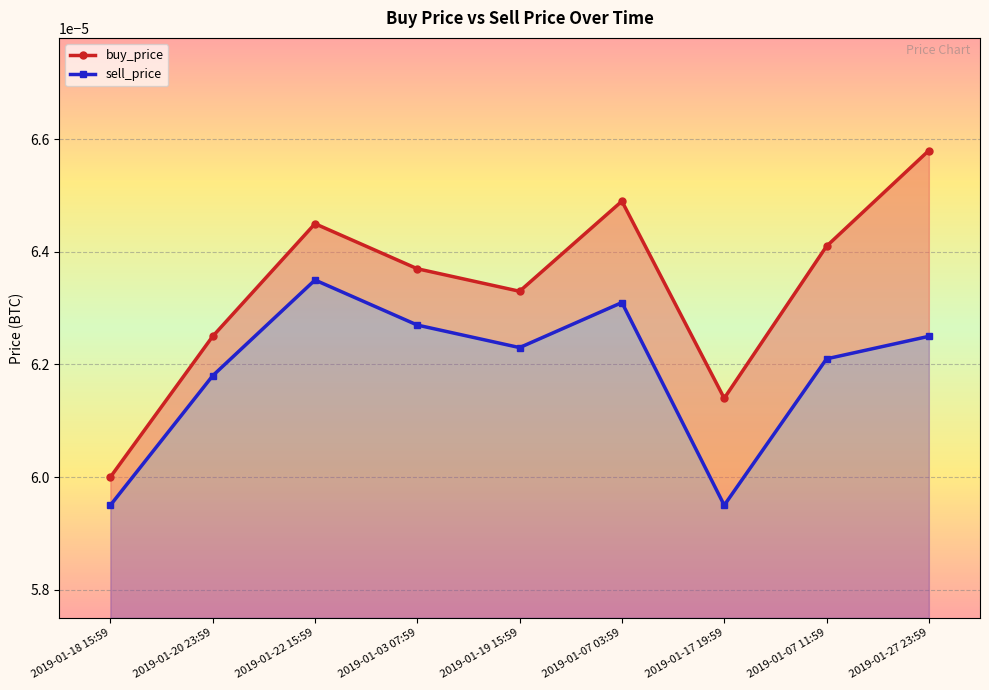

At which category is the sum across all series the highest?

2019-01-27 23:59